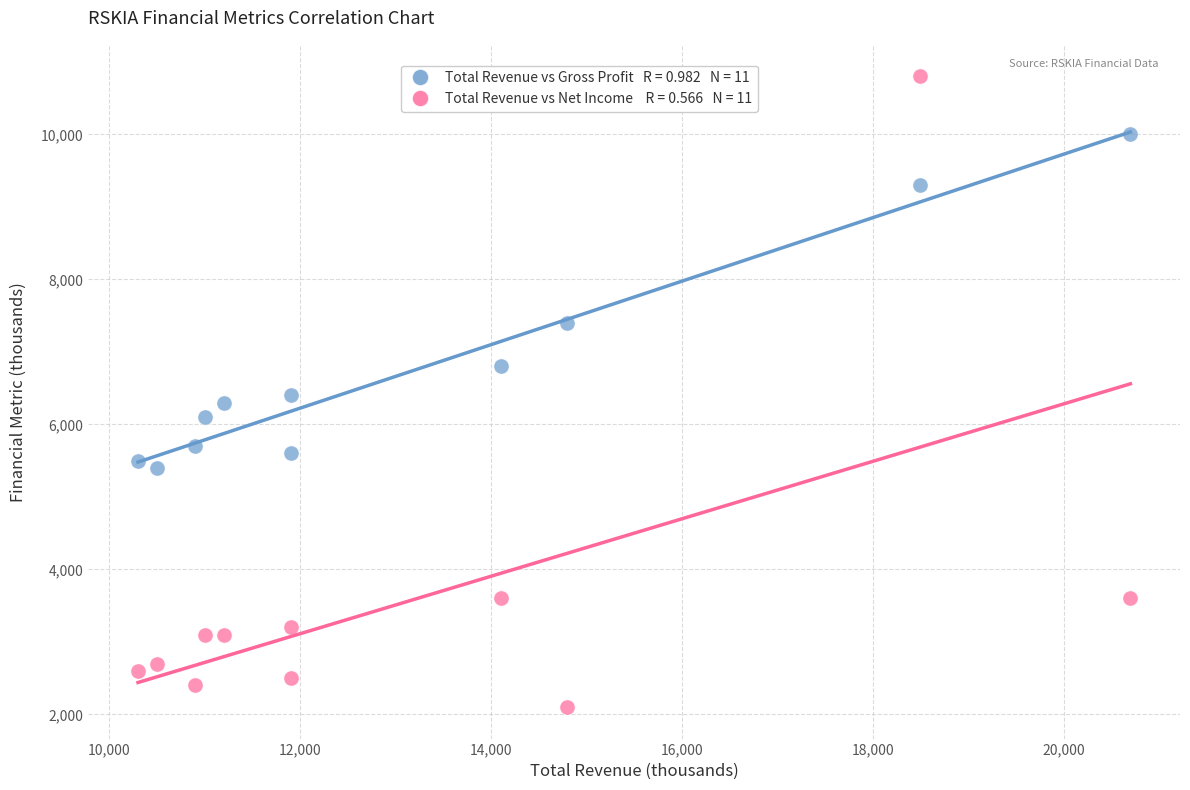

Across all data points, what is the range of X values (max minus min)?

10400